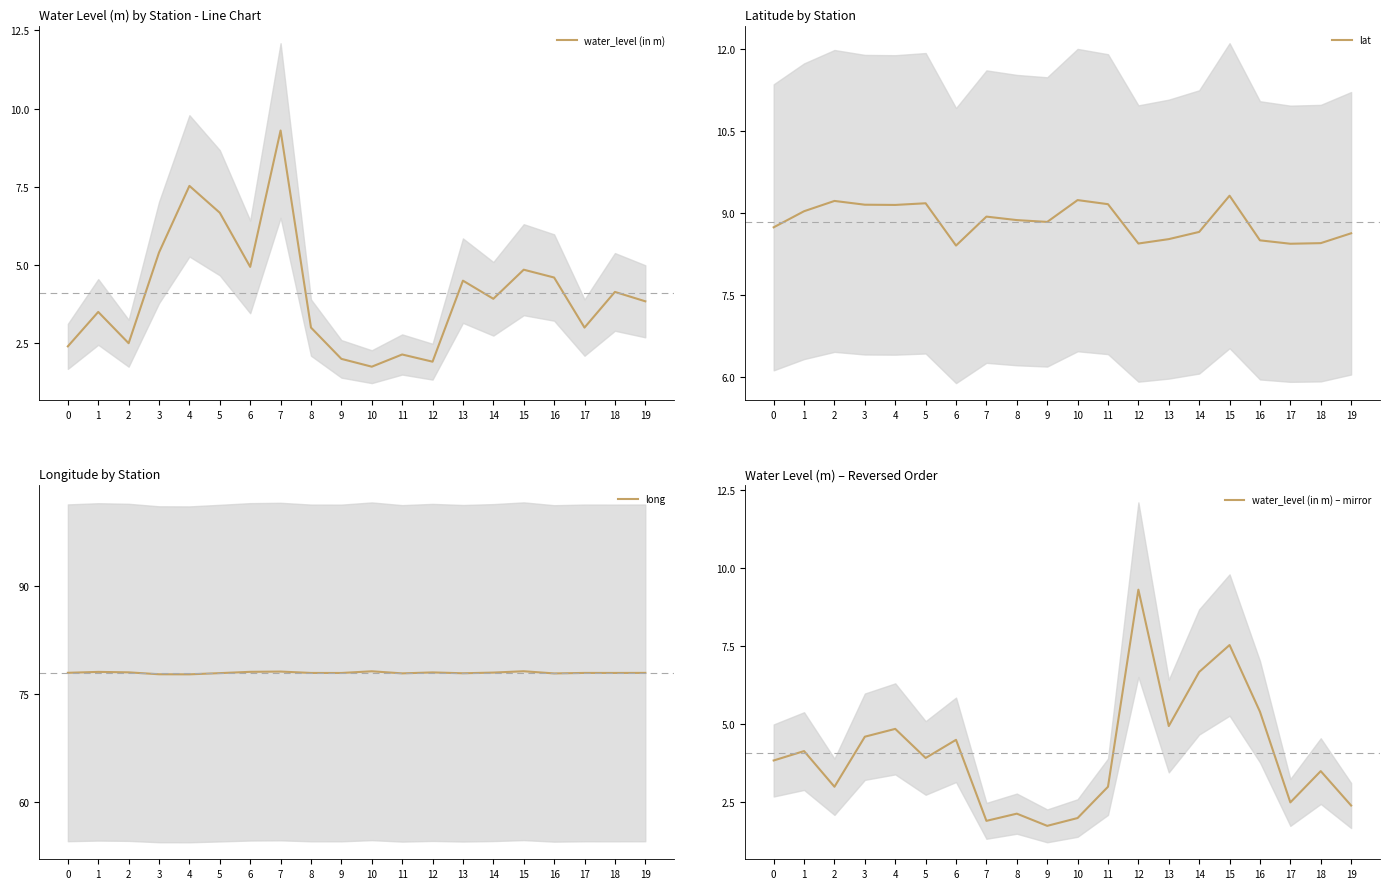

How many distinct data groups are displayed?

4